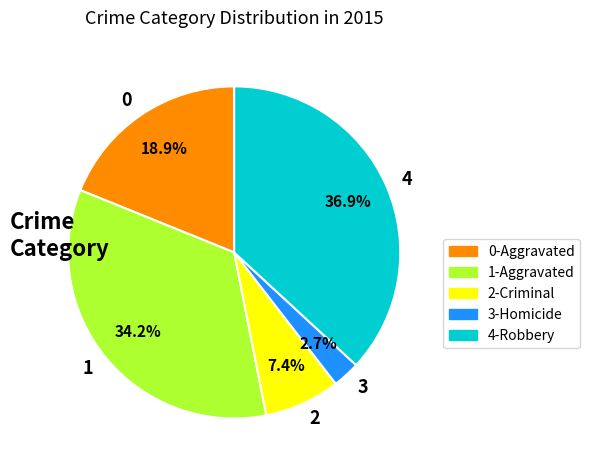

What portion of the pie excludes 4?

63.1%